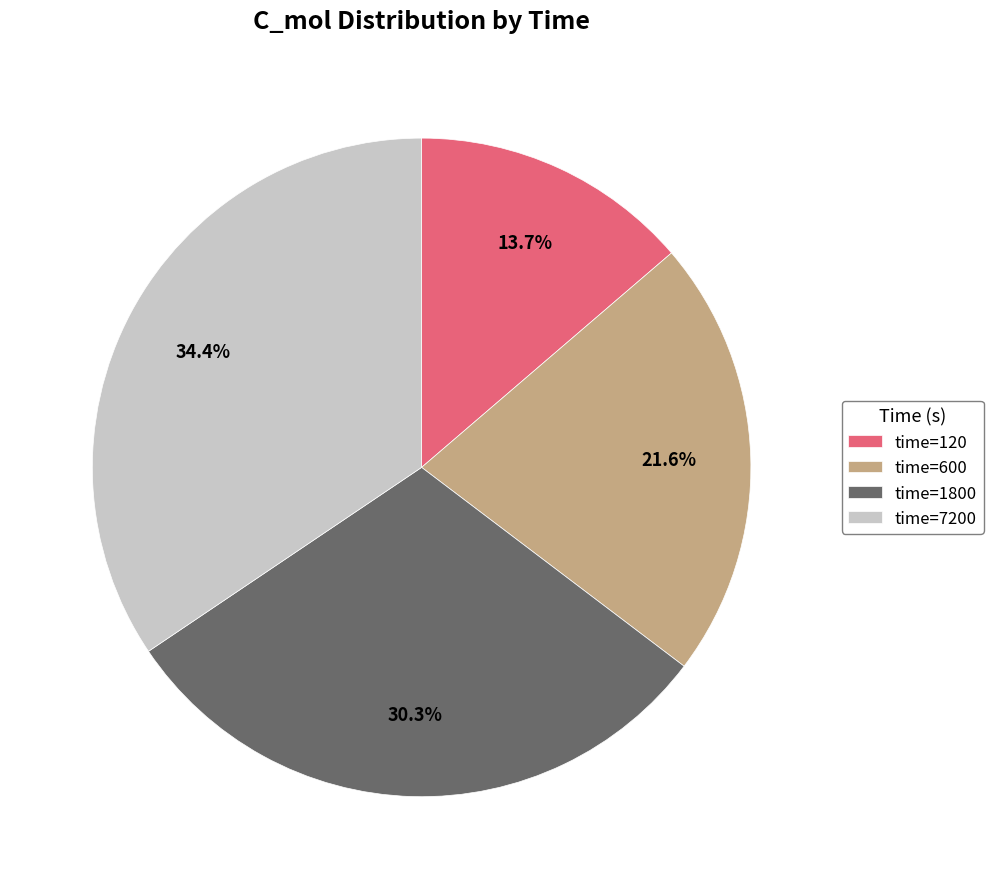

Is there any slice that represents more than half of the pie?

No